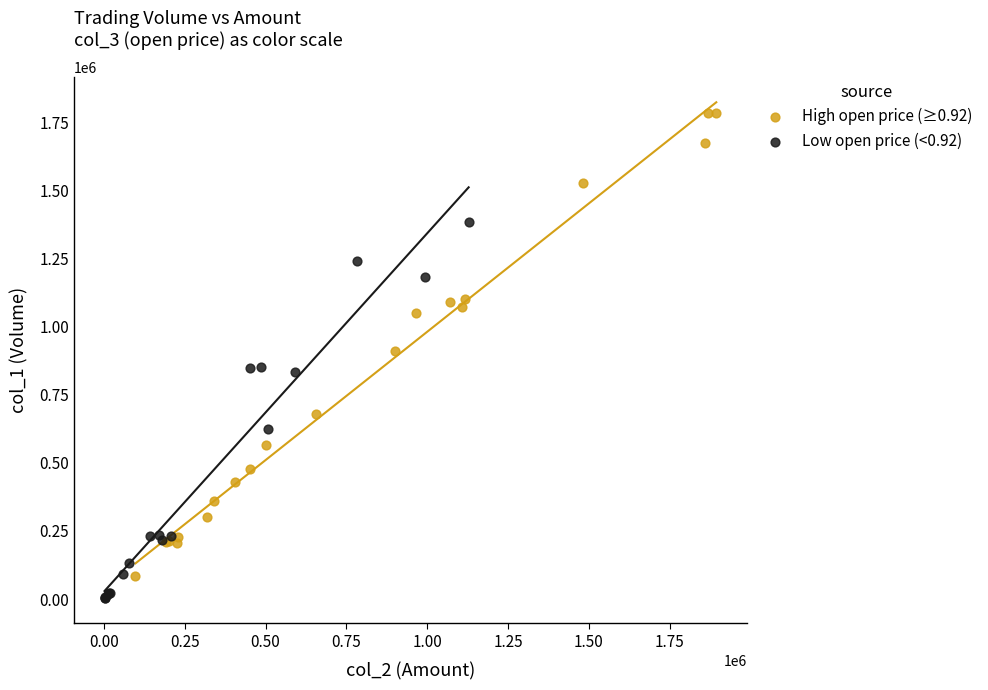

Which series reaches the maximum Y coordinate?

High open price (≥0.92)